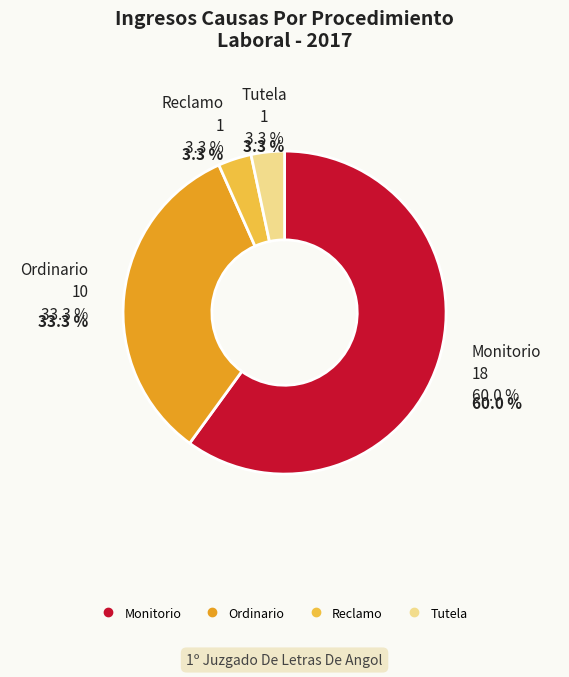

What percentage is the Ordinario slice, to the nearest percent?

33%